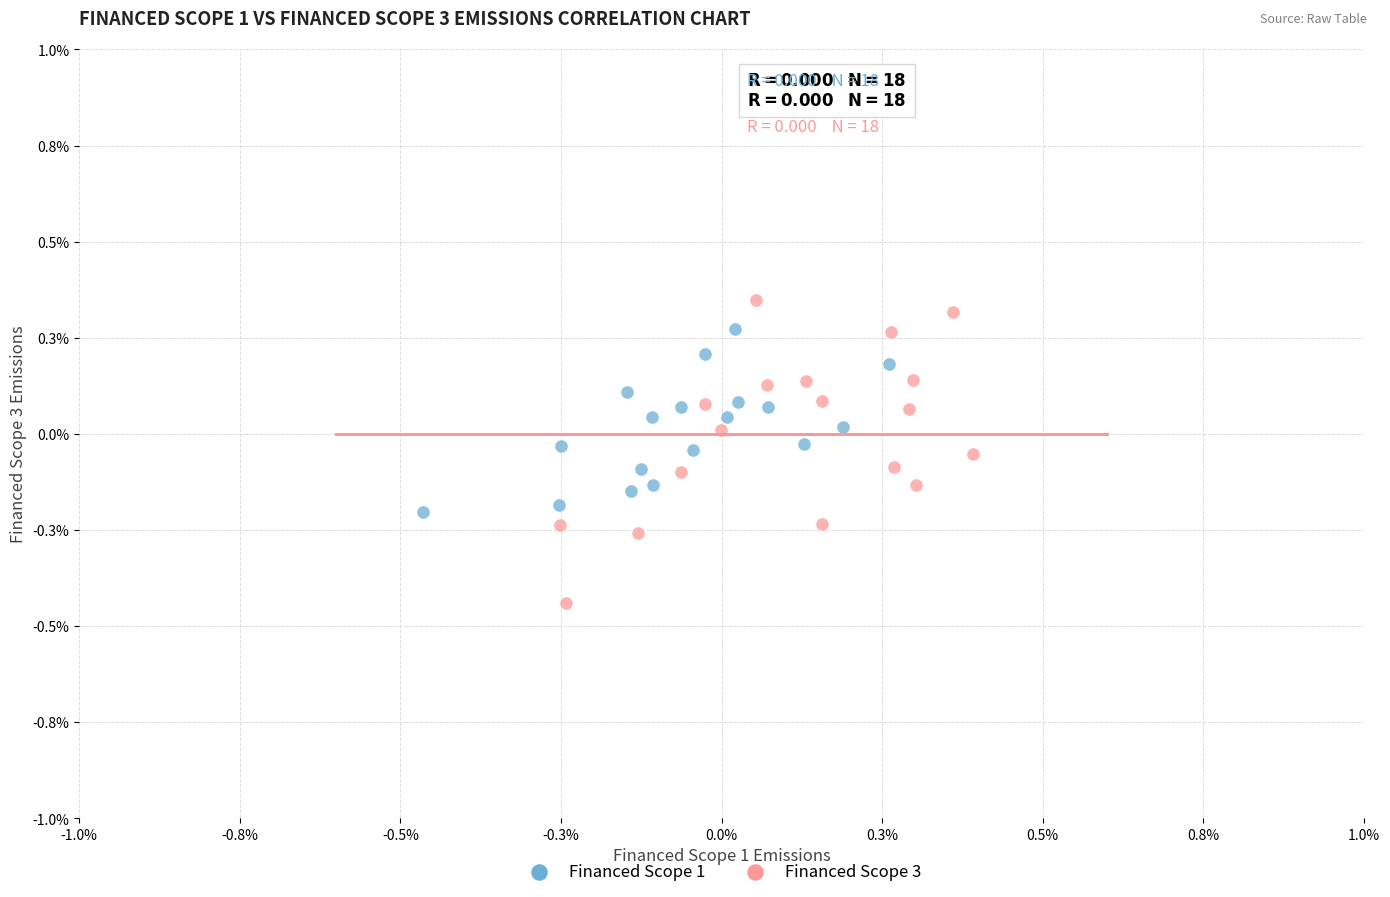

Which series reaches the maximum Y coordinate?

Financed Scope 3